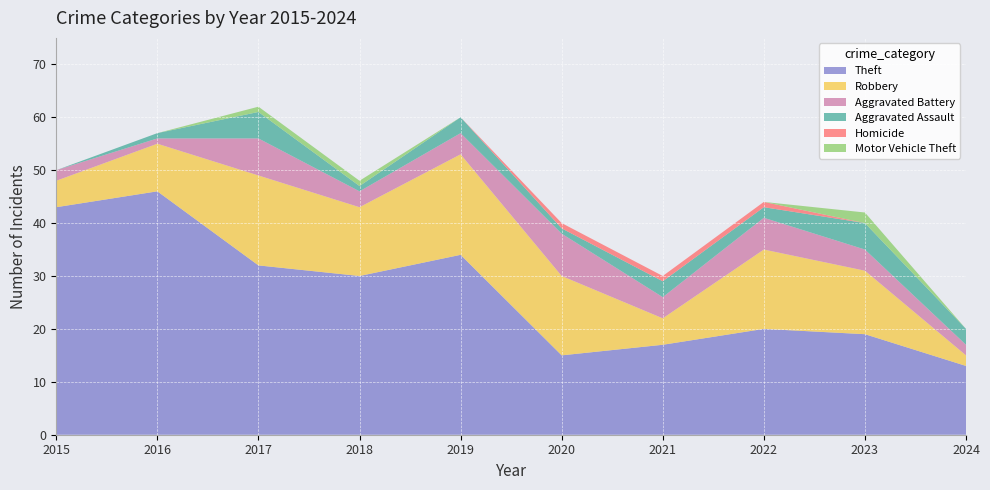

Reading left to right, transcribe all the data shown in this chart.

Theft: 43	46	32	30	34	15	17	20	19	13
Robbery: 5	9	17	13	19	15	5	15	12	2
Aggravated Battery: 2	1	7	3	4	8	4	6	4	2
Aggravated Assault: 0	1	5	1	3	1	3	2	5	3
Homicide: 0	0	0	0	0	1	1	1	0	0
Motor Vehicle Theft: 0	0	1	1	0	0	0	0	2	0